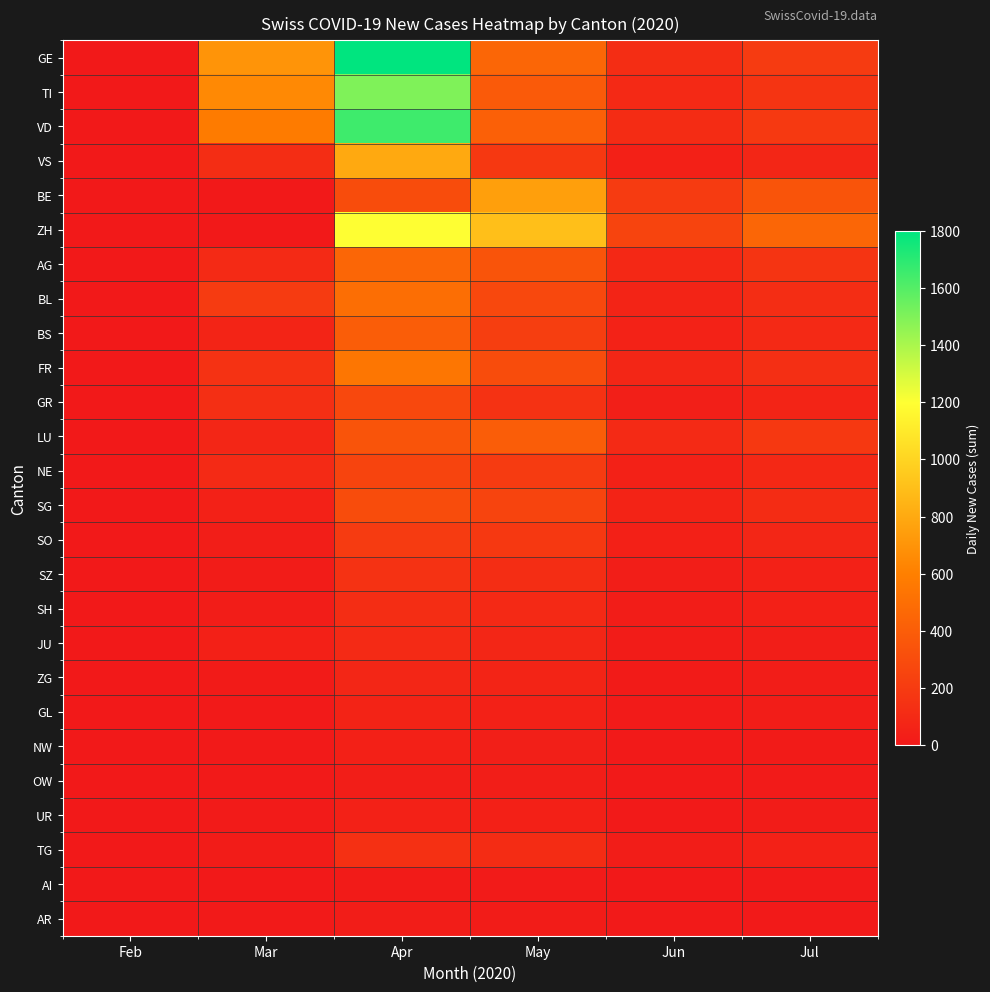

Which series changed the most between Jun and Jul?

ZH